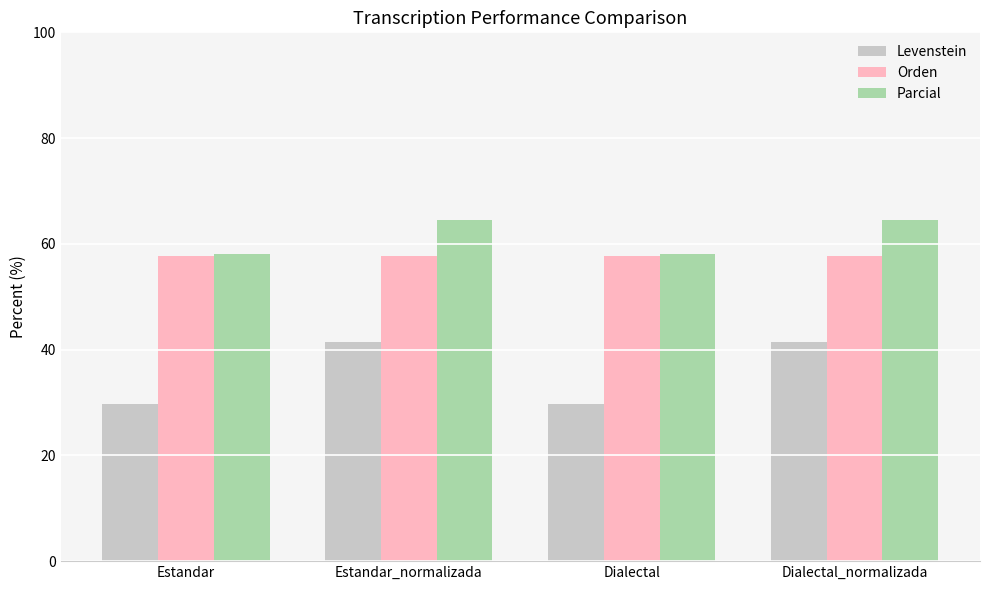

Reading left to right, transcribe all the data shown in this chart.

Levenstein: 29.7	41.4	29.7	41.4
Orden: 57.8	57.8	57.8	57.8
Parcial: 58.1	64.5	58.1	64.5